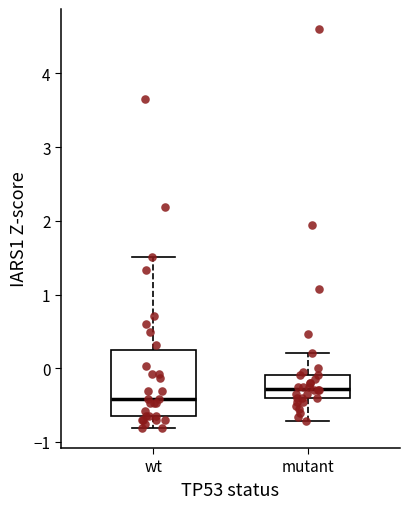

Reading left to right, transcribe this box plot: for each box, give where its median line is, the range the box spans, and where its two whiskers end, as read against the y-axis. The values are not printed on the chart, so give them approximately, as read against the axis.

wt: median -0.4, box -0.6 to 0.2, whiskers -0.8 to 1.5
mutant: median -0.3, box -0.4 to -0.1, whiskers -0.7 to 0.2